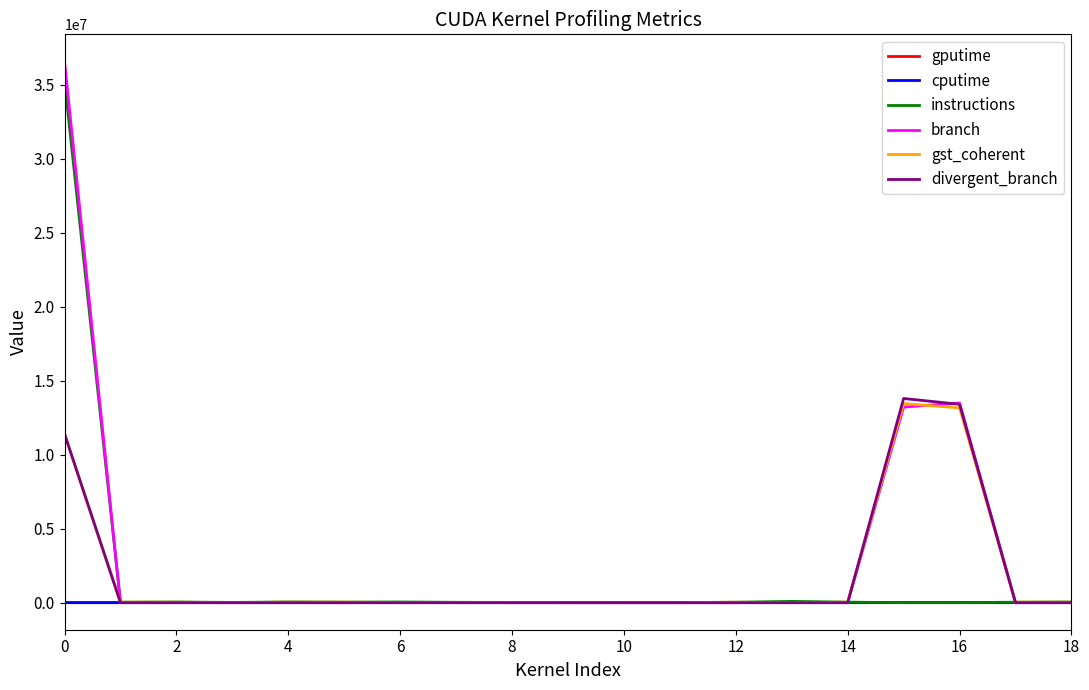

Which series has the widest spread of values?

branch